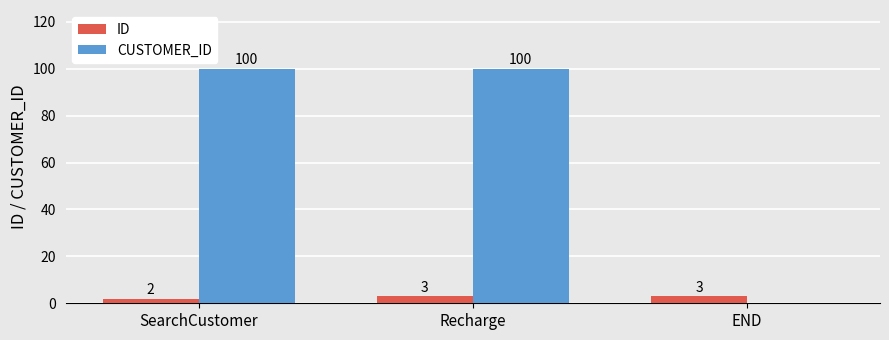

What is the sum of all ID values?

8